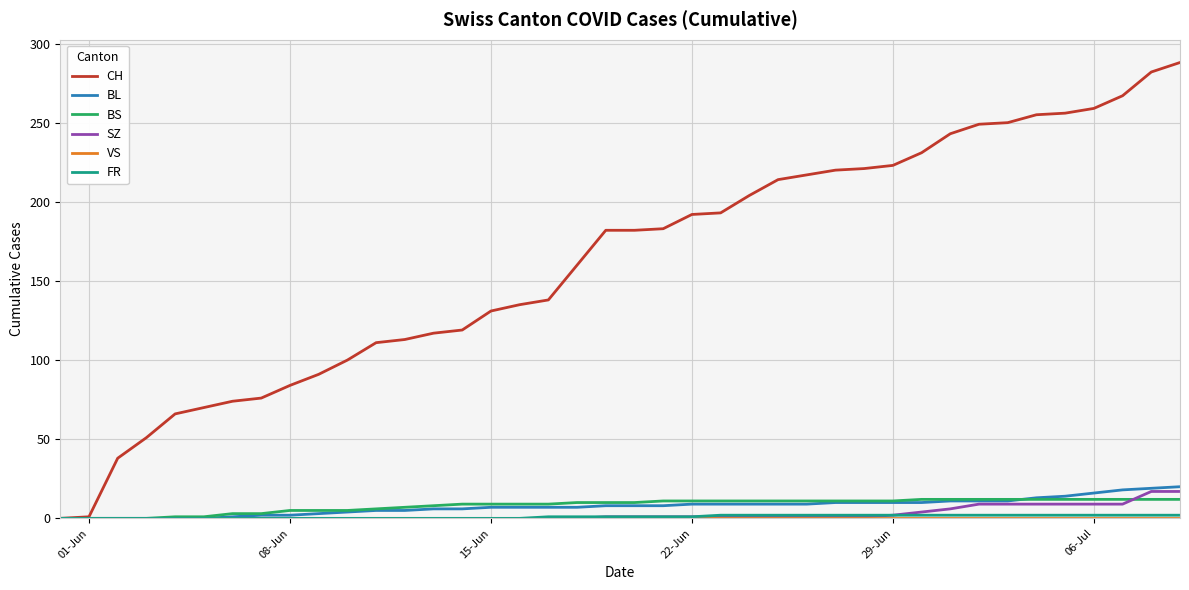

Is this an area chart (filled region under the line)?

No